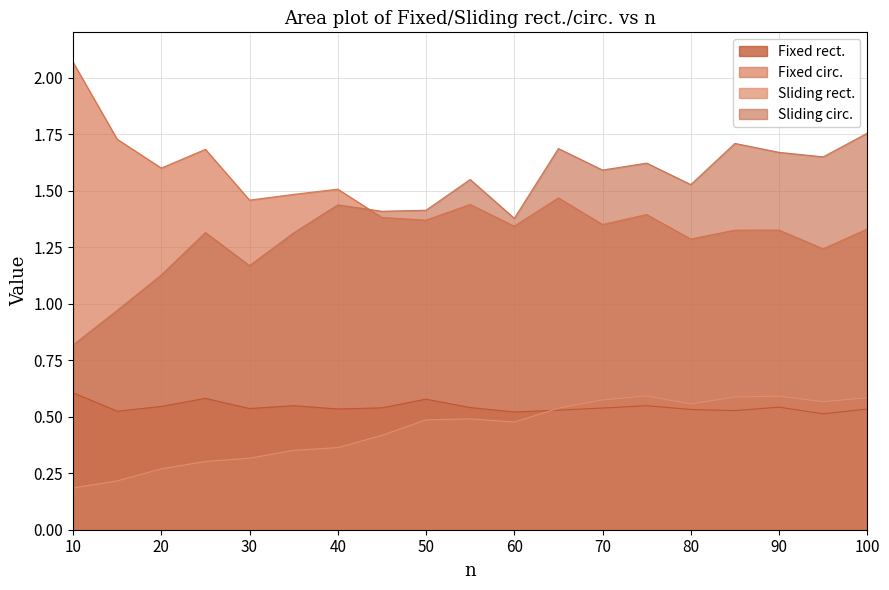

Is it true that Sliding rect. equals 0.5 at 35?

False